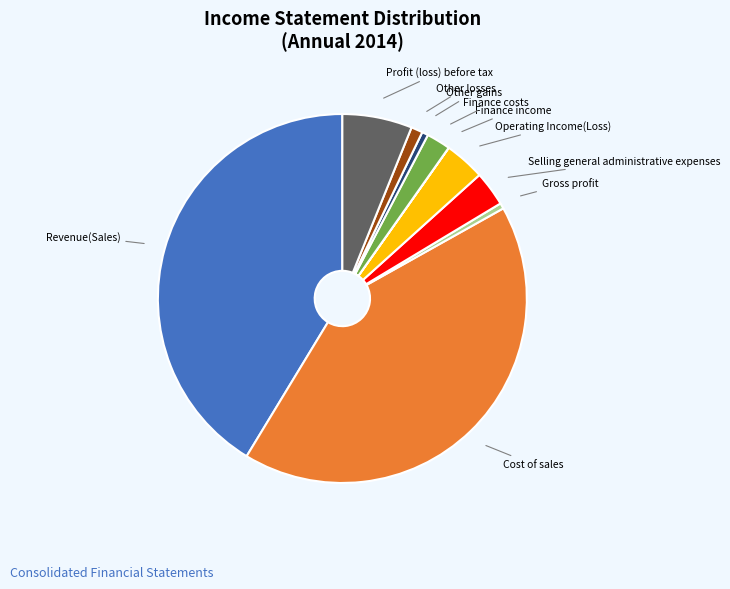

Is there a majority slice in this chart?

No